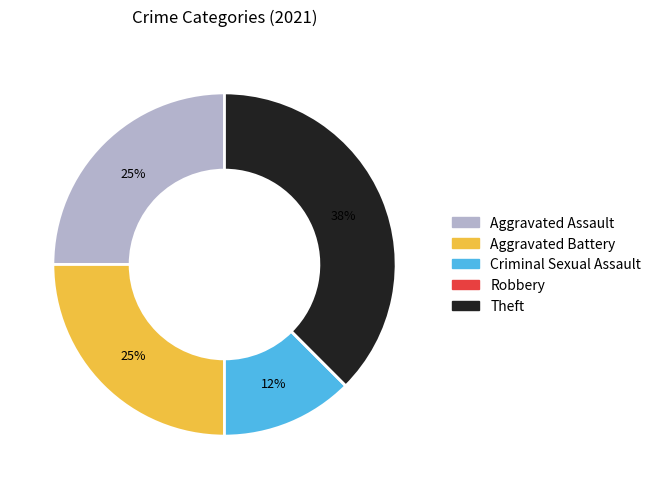

Which category has the biggest portion of the pie?

Theft